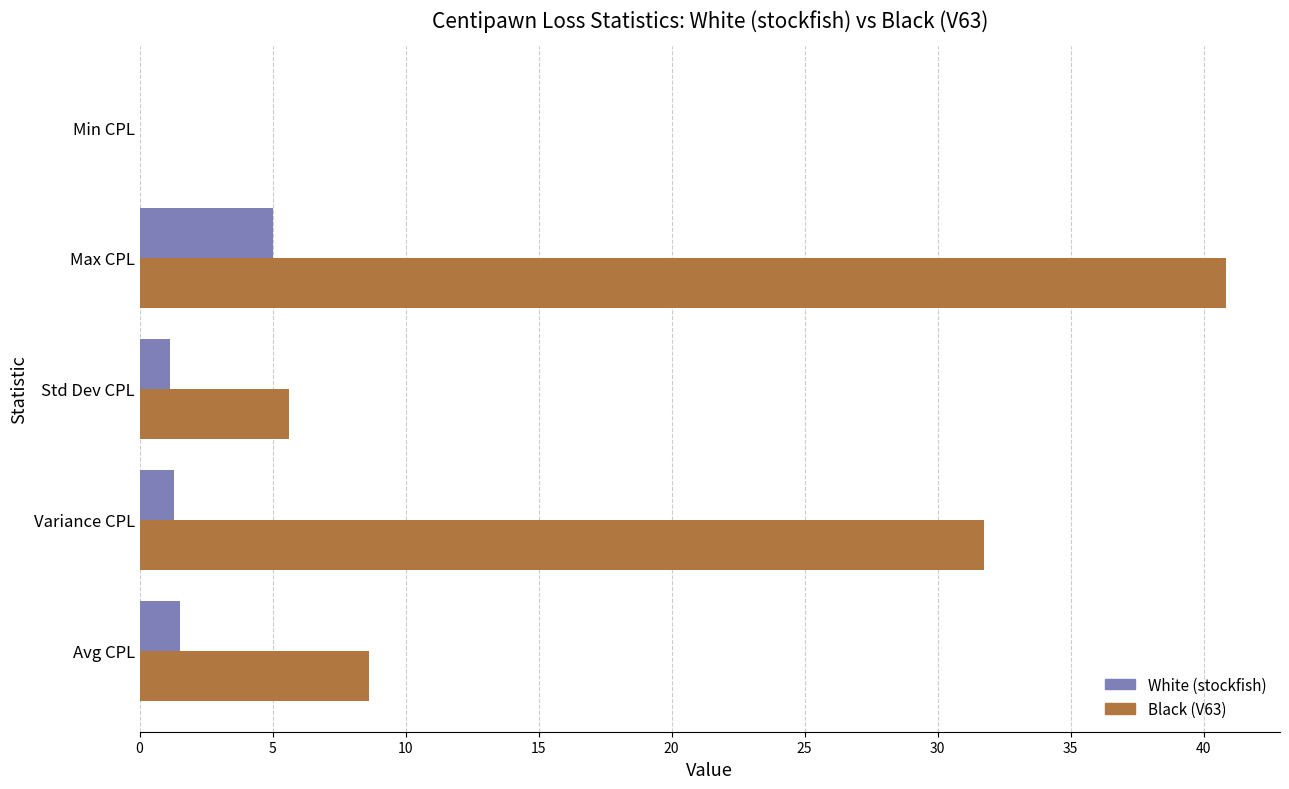

Which series has the largest total across all categories?

Black (V63)